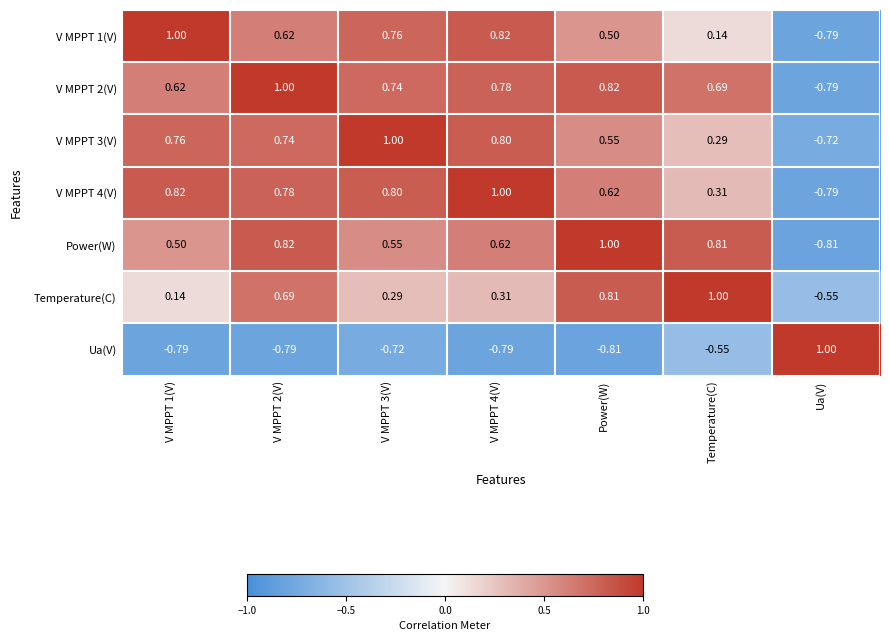

At which label is Ua(V) closest to 0?

Temperature(C)